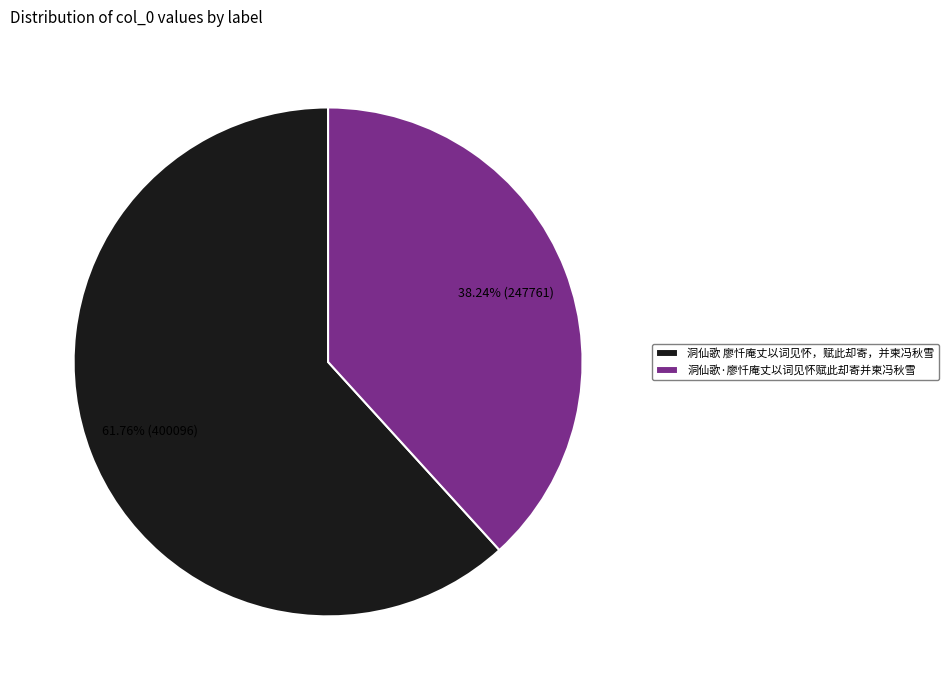

To the nearest percent, what is the difference between the largest and smallest slice percentages?

24%